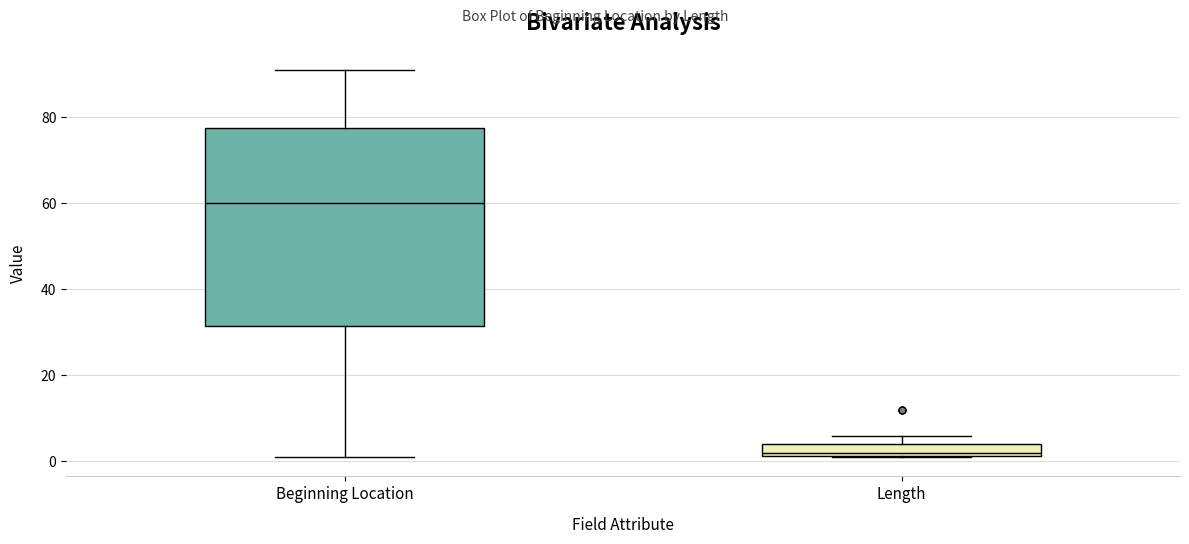

Comparing the boxes themselves (not the whiskers), which one is the tallest?

Beginning Location